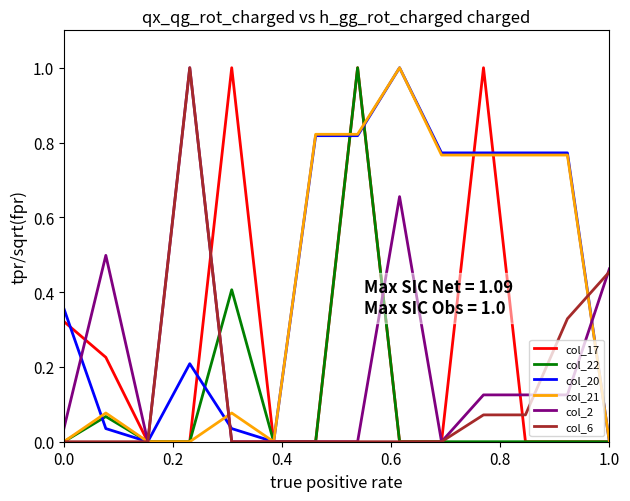

What is the maximum value shown in the chart?

1.0